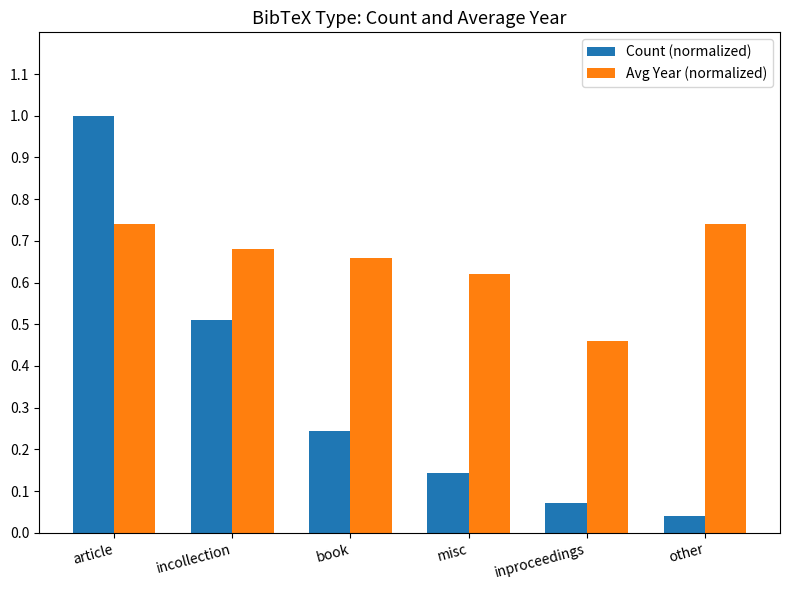

Where is Count (normalized) nearest to the value 0?

other